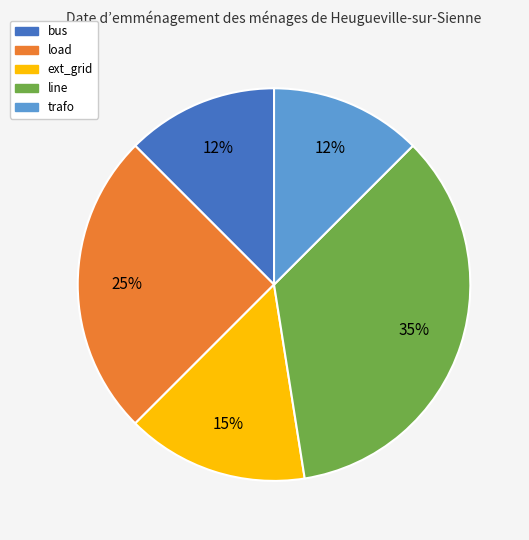

The load slice represents 25% of the pie. True or false?

True